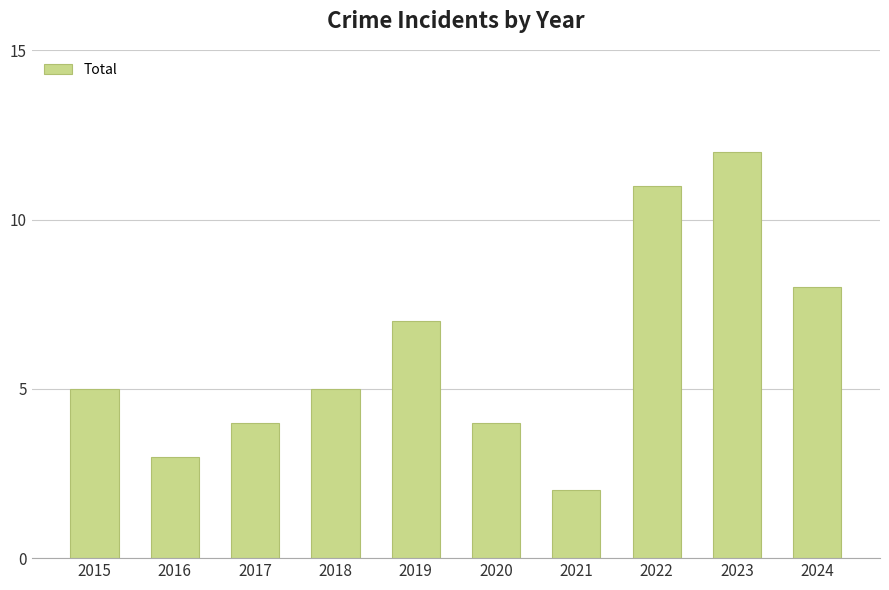

The chart shows a value of 8 at 2024. True or false?

True